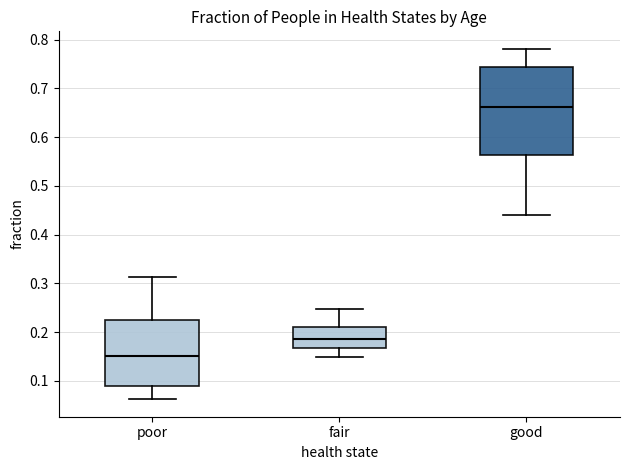

Comparing the boxes themselves (not the whiskers), which one is the tallest?

good